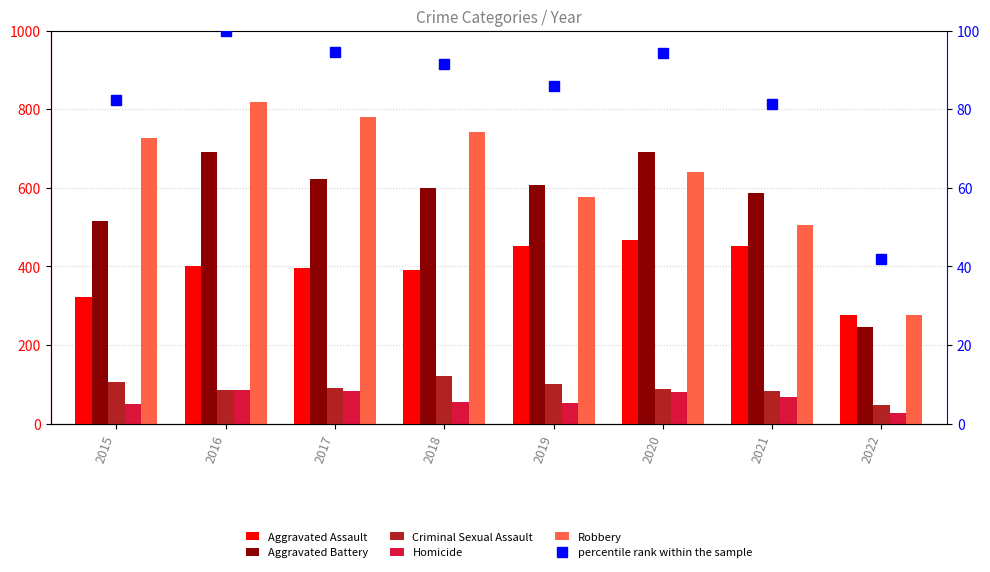

At how many categories does at least one series exceed 709?

4